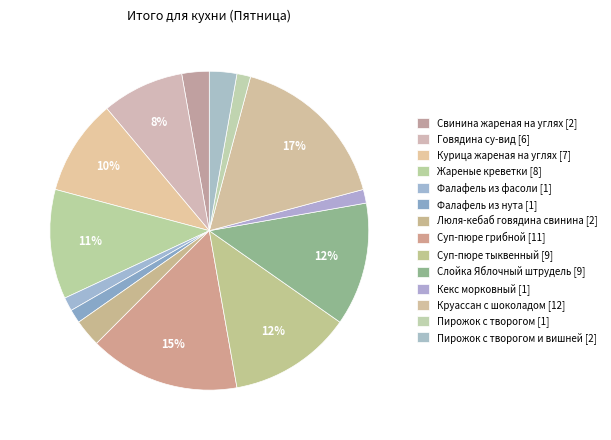

Count the number of slices in the pie.

14